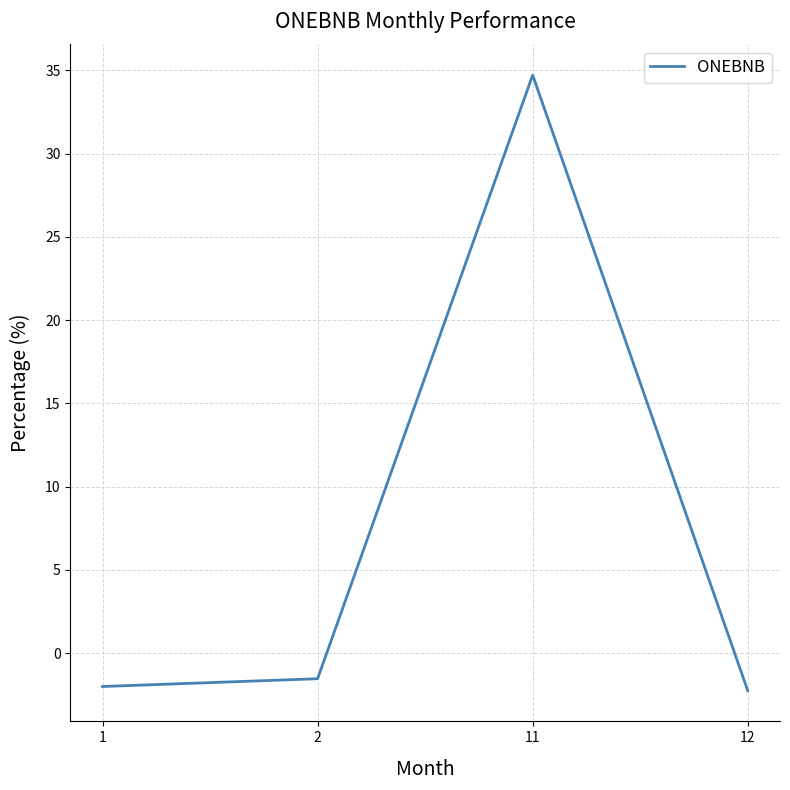

Does the chart have visible grid lines?

Yes